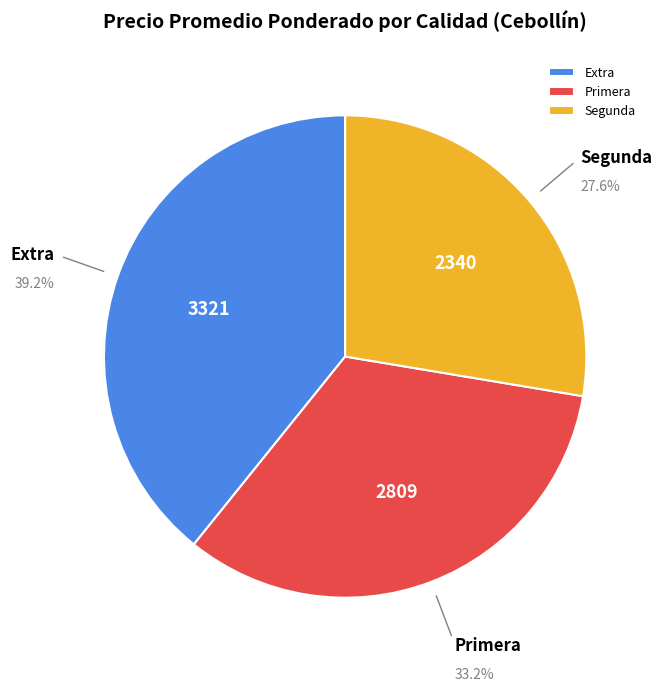

What is the smallest slice in the pie chart?

Segunda